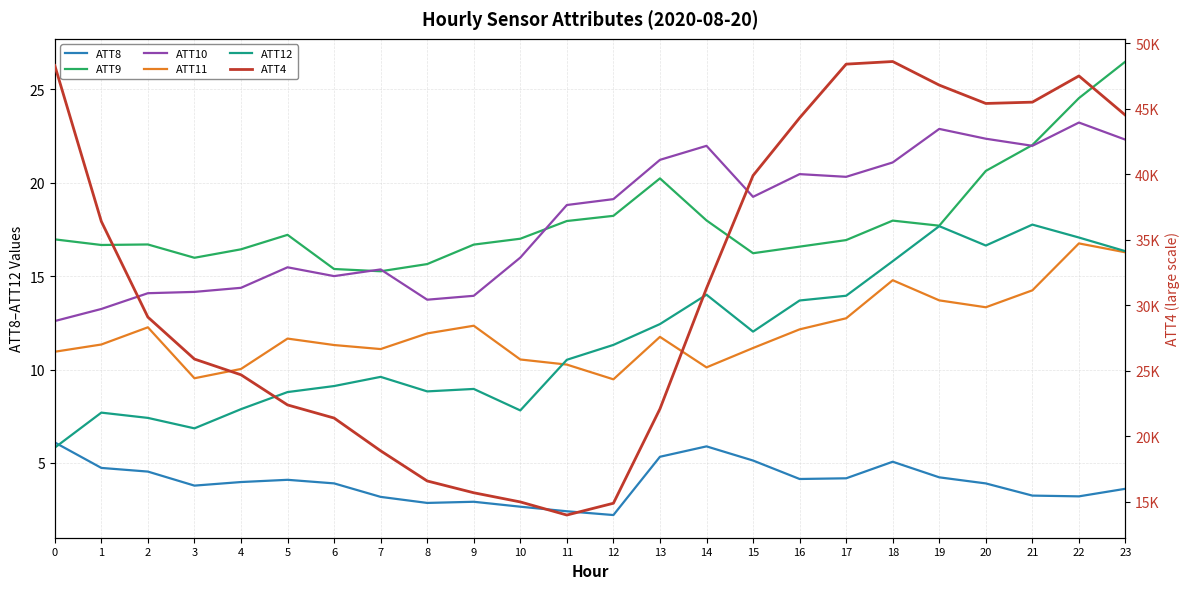

Which series changed the most between 2 and 5?

ATT4